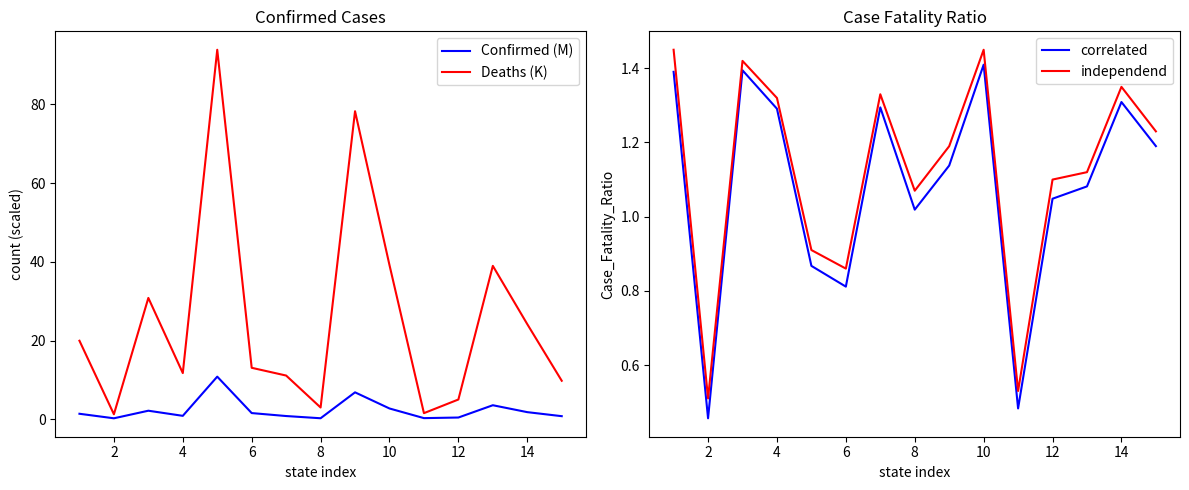

Rank the series by their maximum value, from lowest to highest.

correlated, independend, Confirmed (M), Deaths (K)